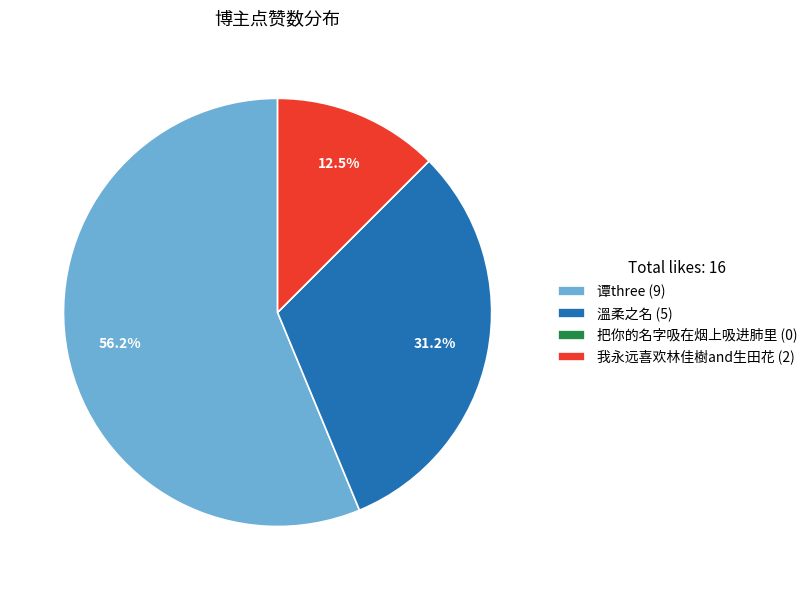

Is 溫柔之名 (5) the majority of the pie?

No